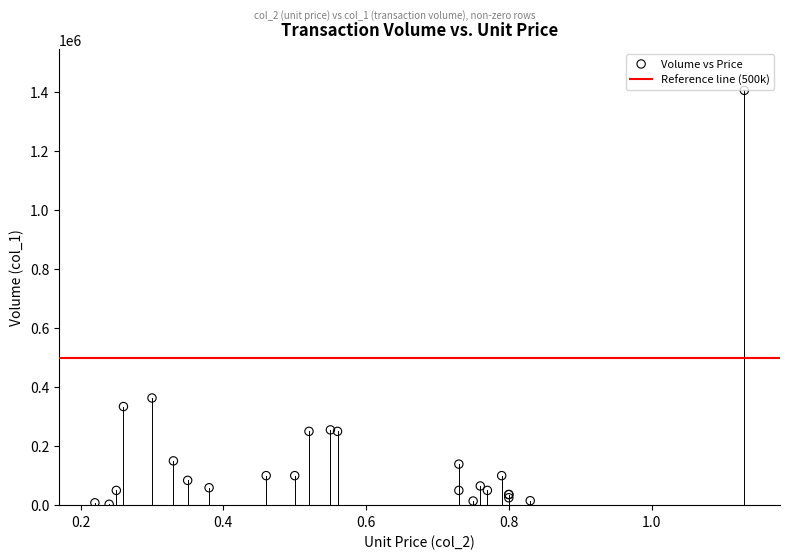

What Y value in the scatter plot is closest to 704000?

363000